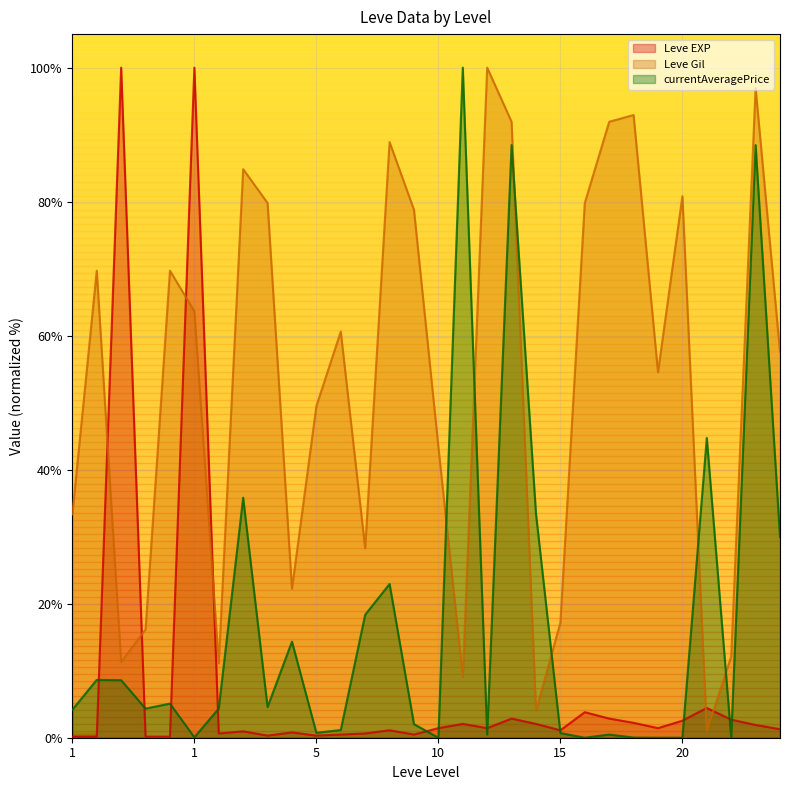

What is the total value across all series at 15?

19.0